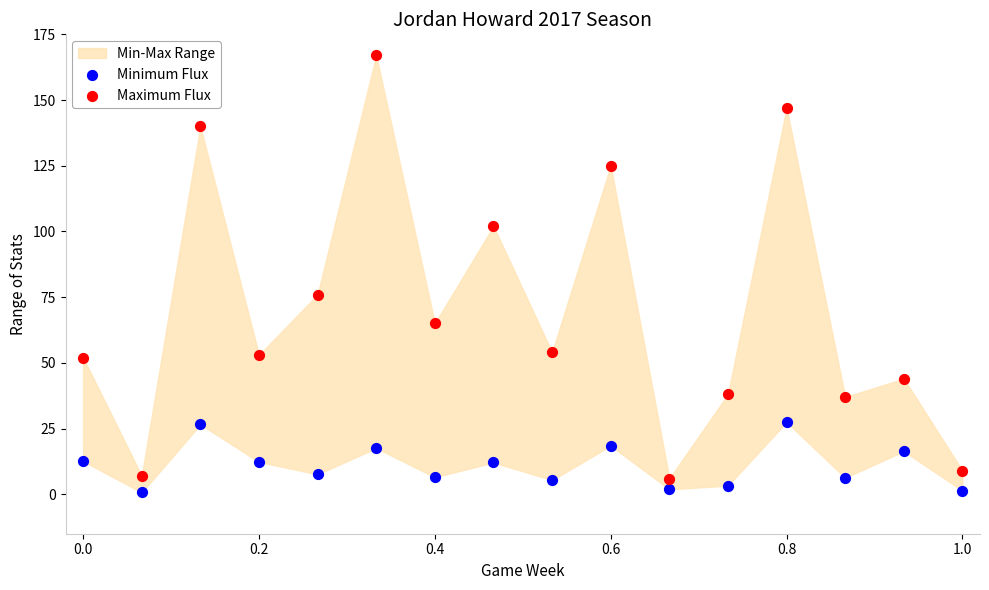

What is the X range (max minus min) for the scatter plot?

1.0